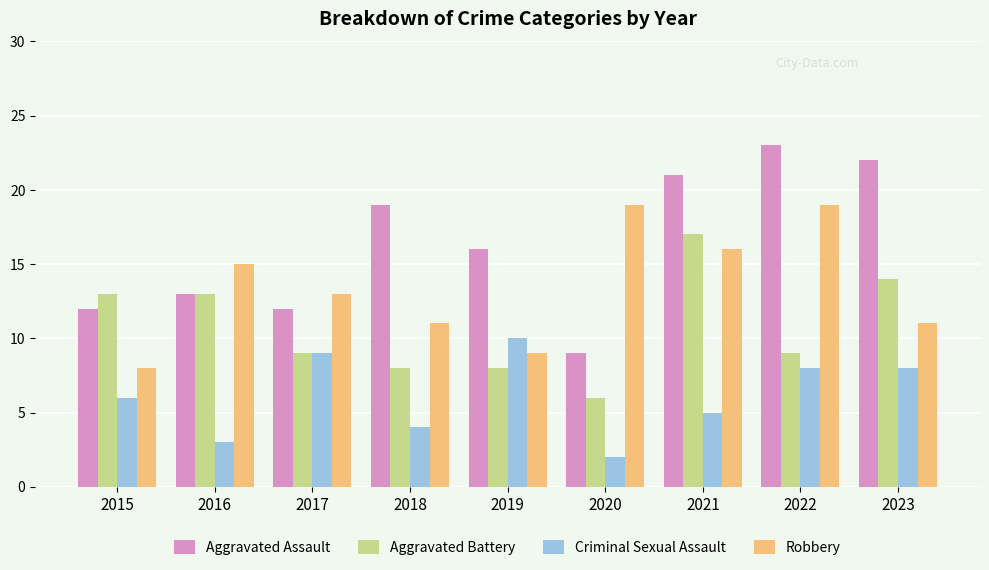

Which label corresponds to the smallest value in the chart?

2020